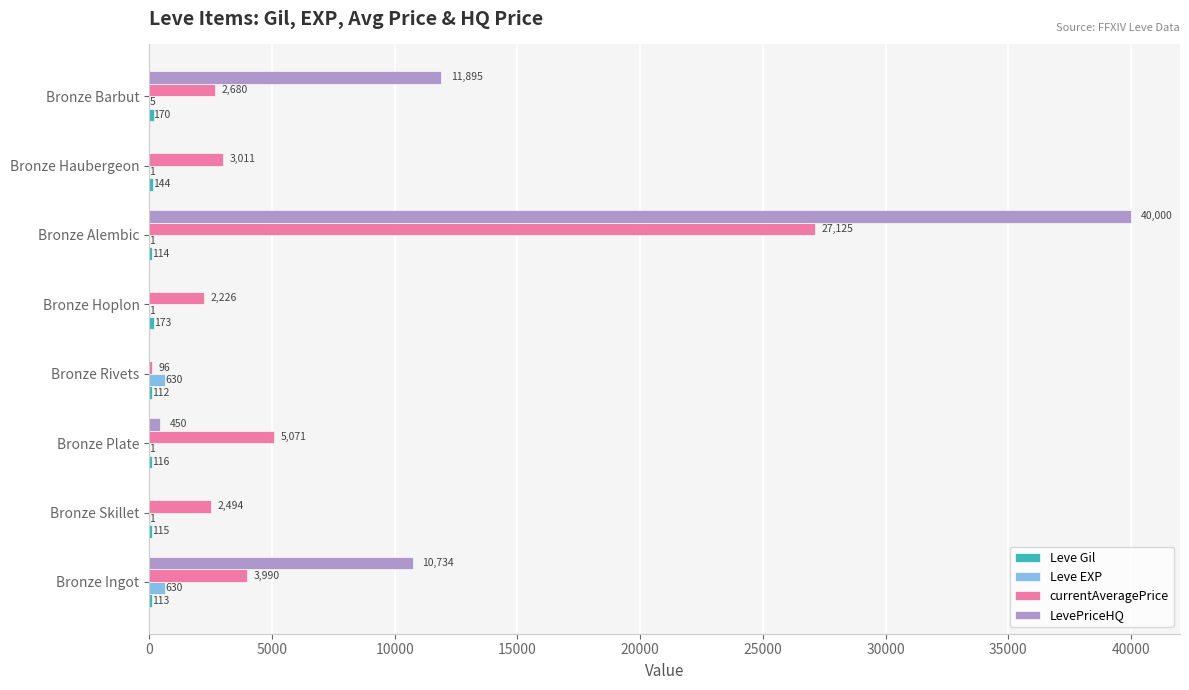

The value of Leve EXP at Bronze Skillet is 1. True or false?

True